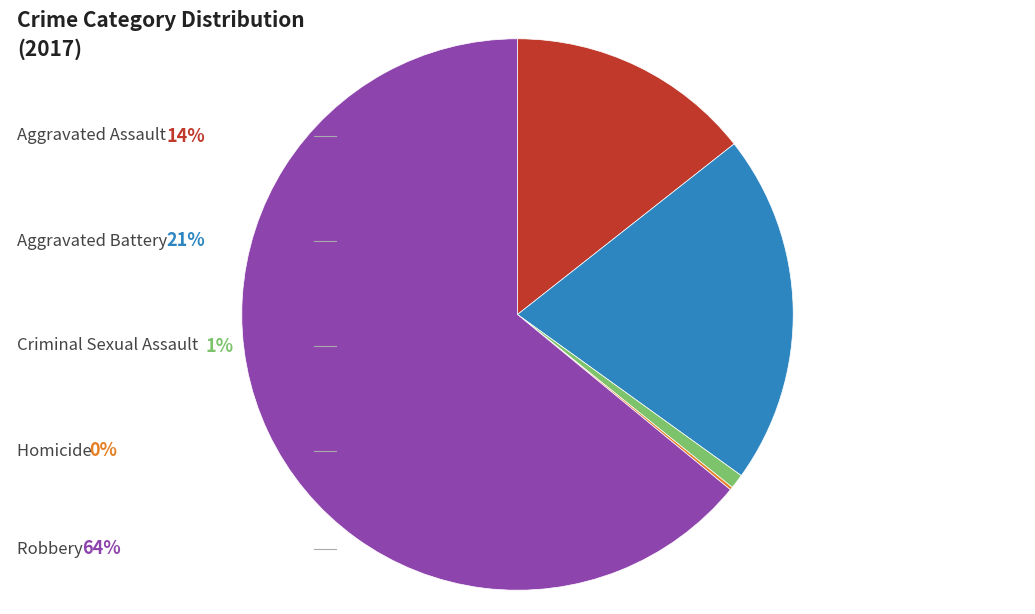

Does any single category account for the majority?

Yes